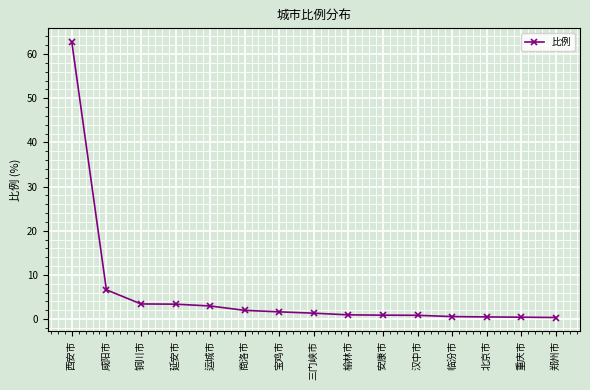

What is the sum of all values?

88.8